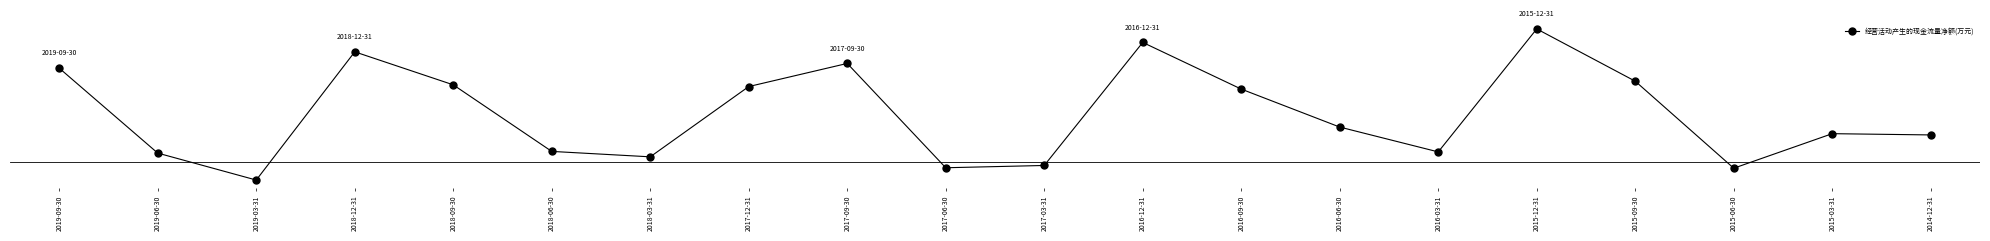

Is this an area chart (filled region under the line)?

No